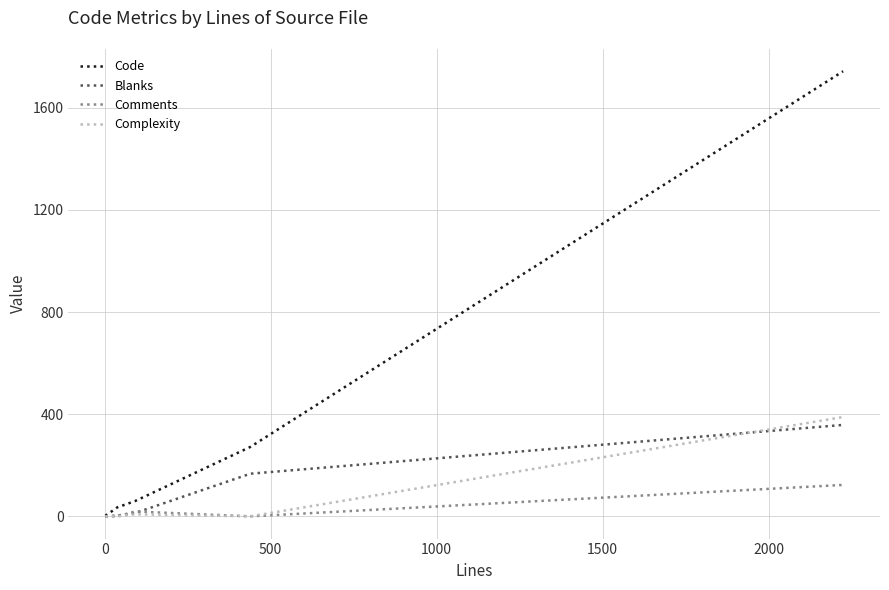

What is the maximum value for Code?

1743